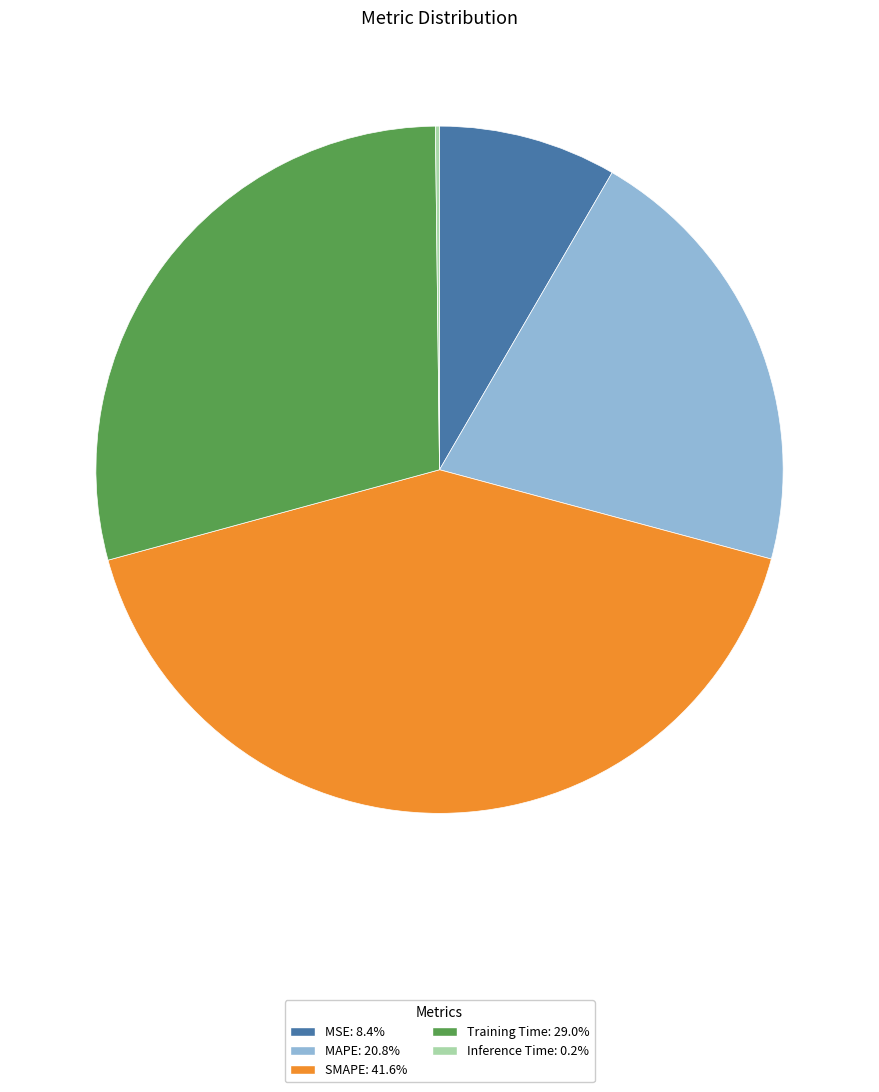

Does any single category account for the majority?

No